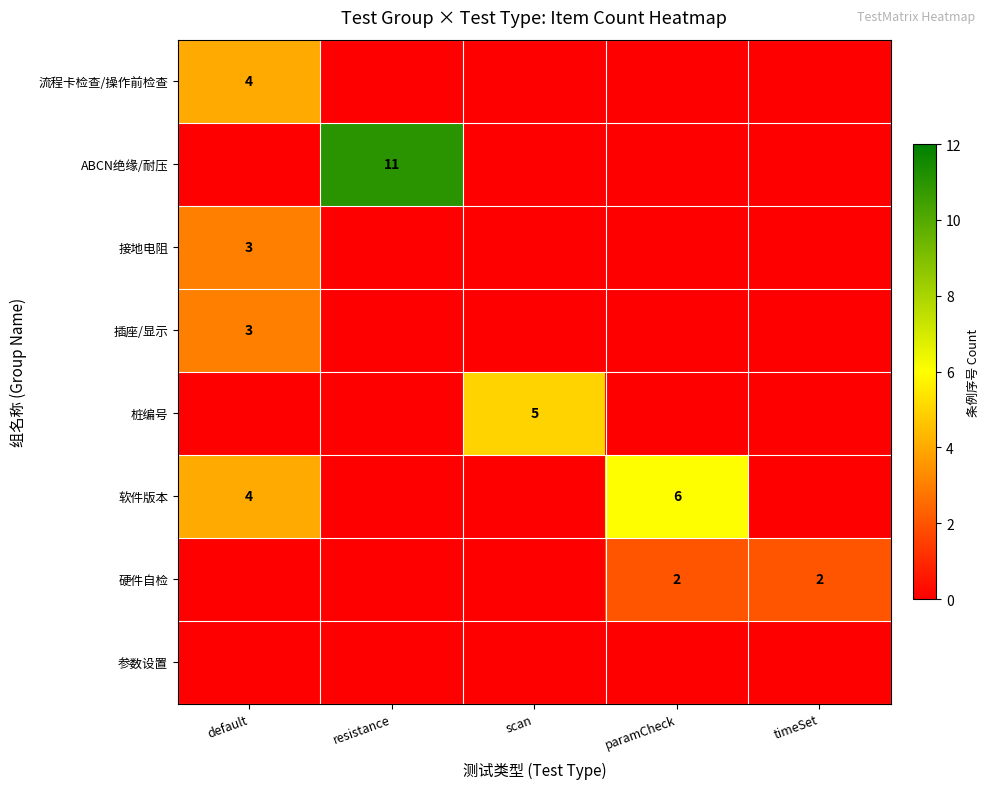

The value of 接地电阻 at default is 3. True or false?

True